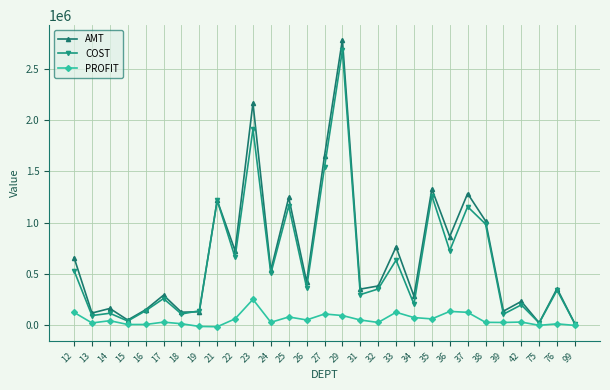

What is the average value of the PROFIT series?

57679.5